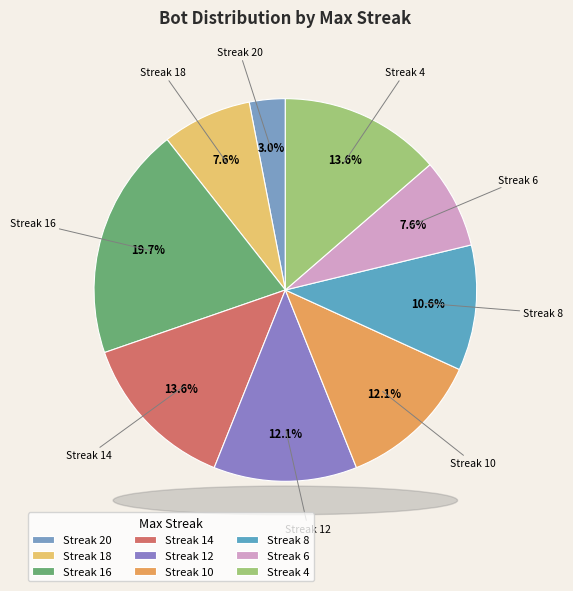

How much of the chart is everything except Streak 6?

92.4%